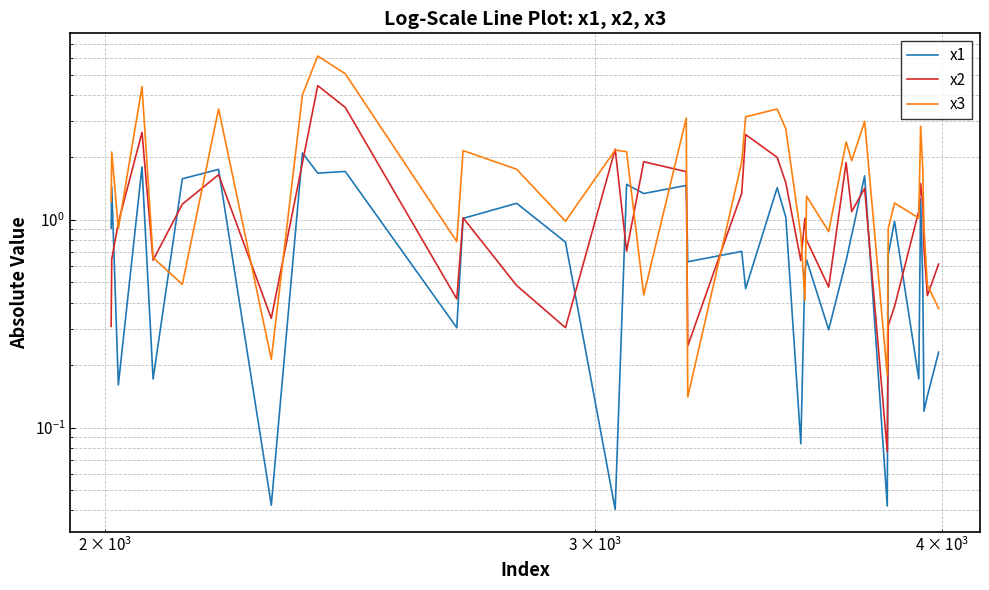

What is the value of the x3 point at the 39th from the left?

0.5